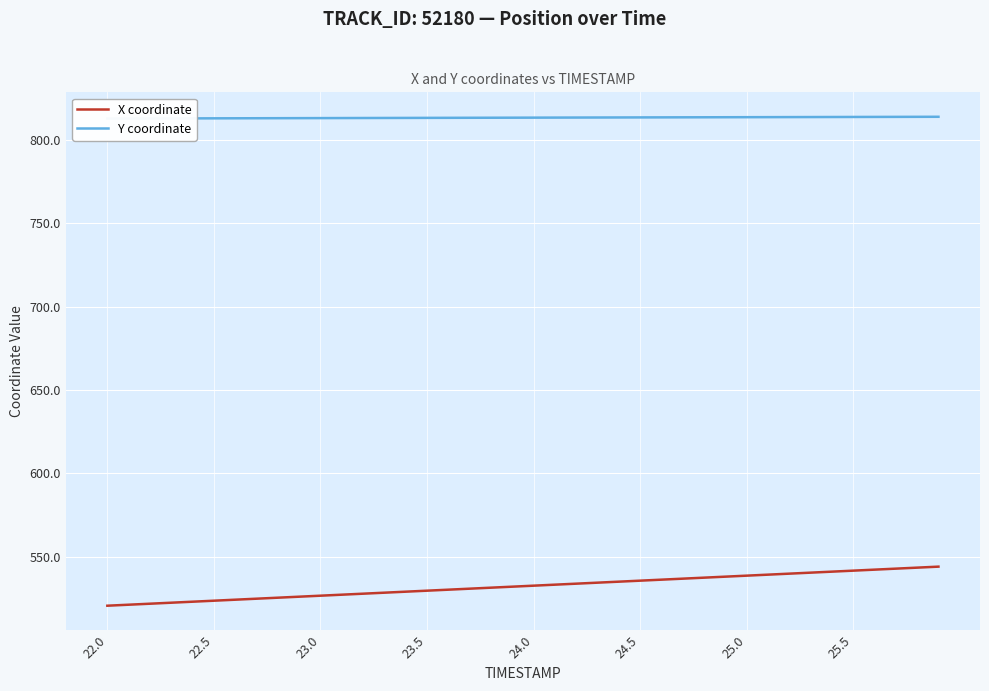

What is the minimum value for Y coordinate?

812.6